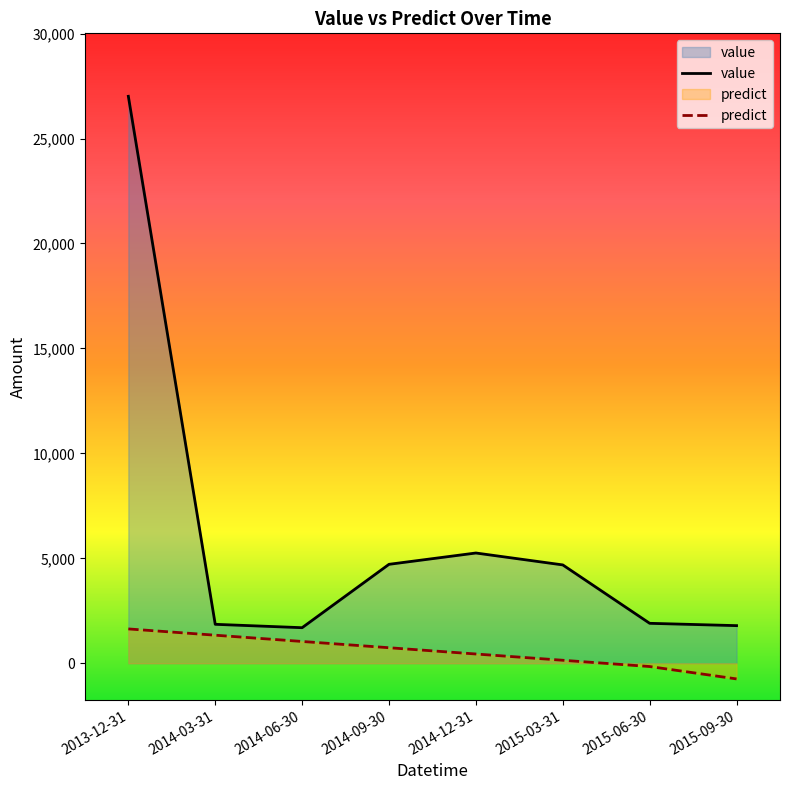

At which category is the sum across all series the highest?

2013-12-31